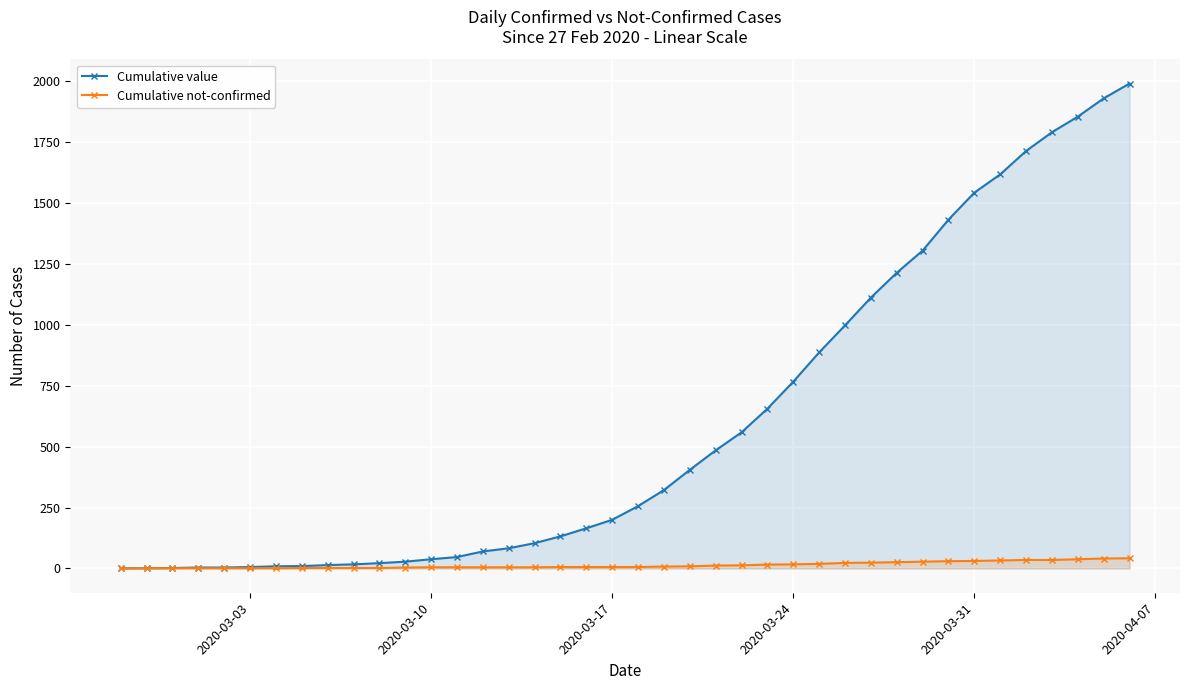

At 2020-03-31, list the series in order from smallest to largest.

Cumulative not-confirmed, Cumulative value